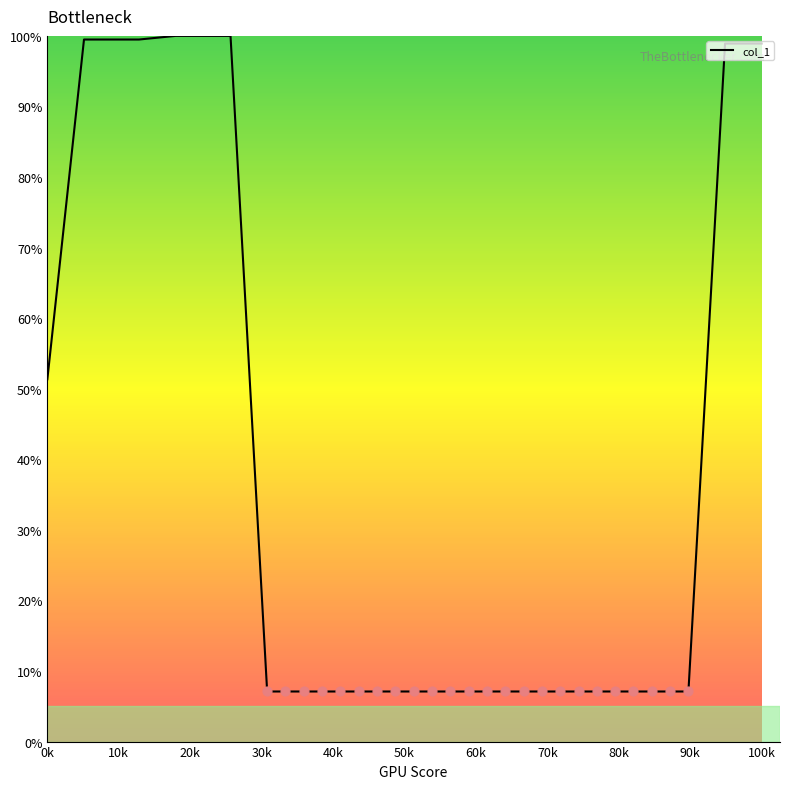

What is the greatest value displayed?

100.0